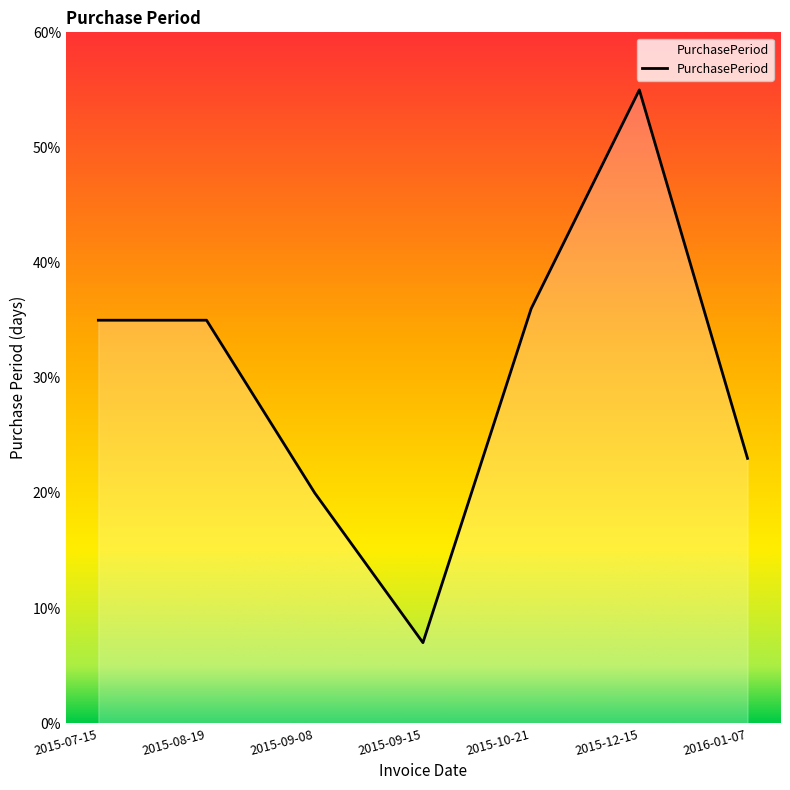

How many categories are shown in the chart?

7